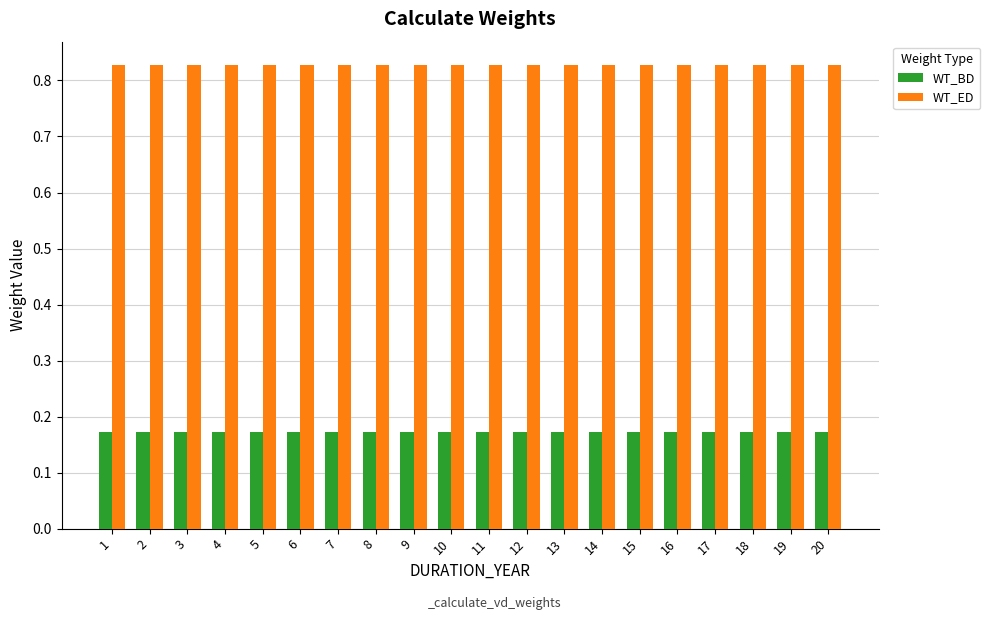

Rank the series by their average value, from lowest to highest.

WT_BD, WT_ED